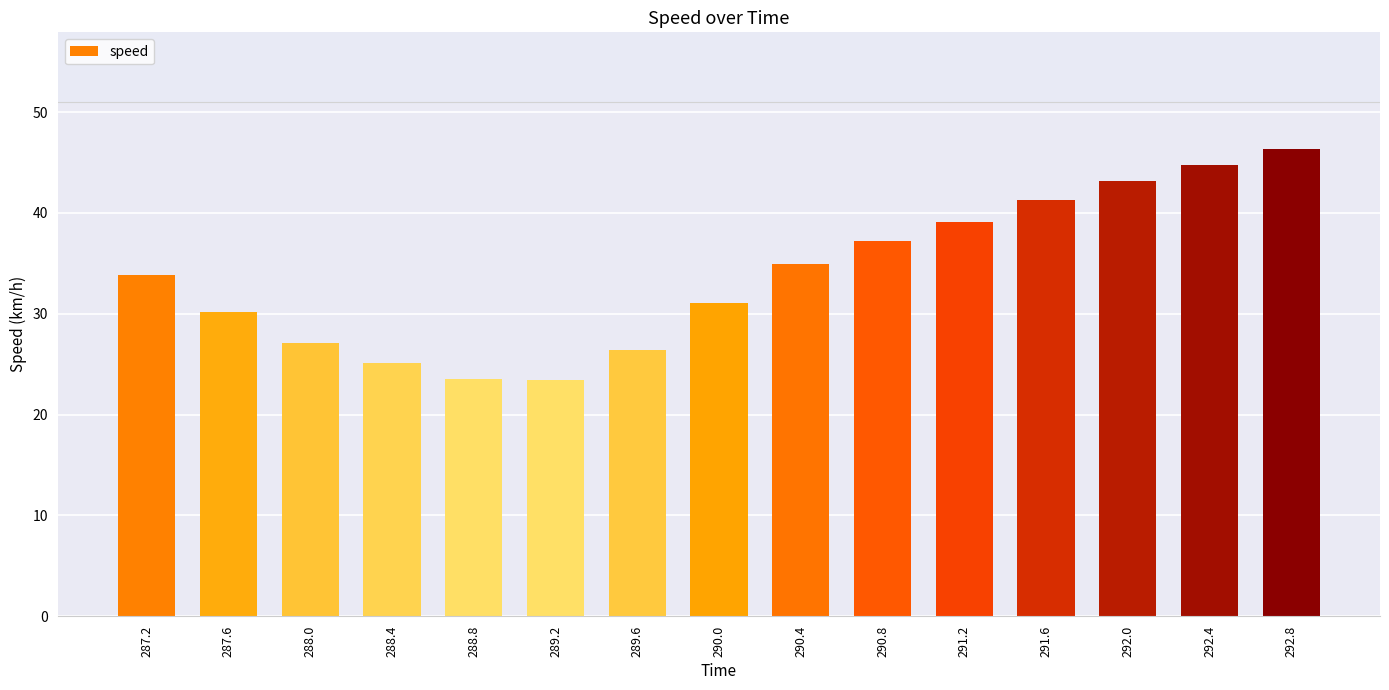

What is the label of the 4th bar from the right?

291.6